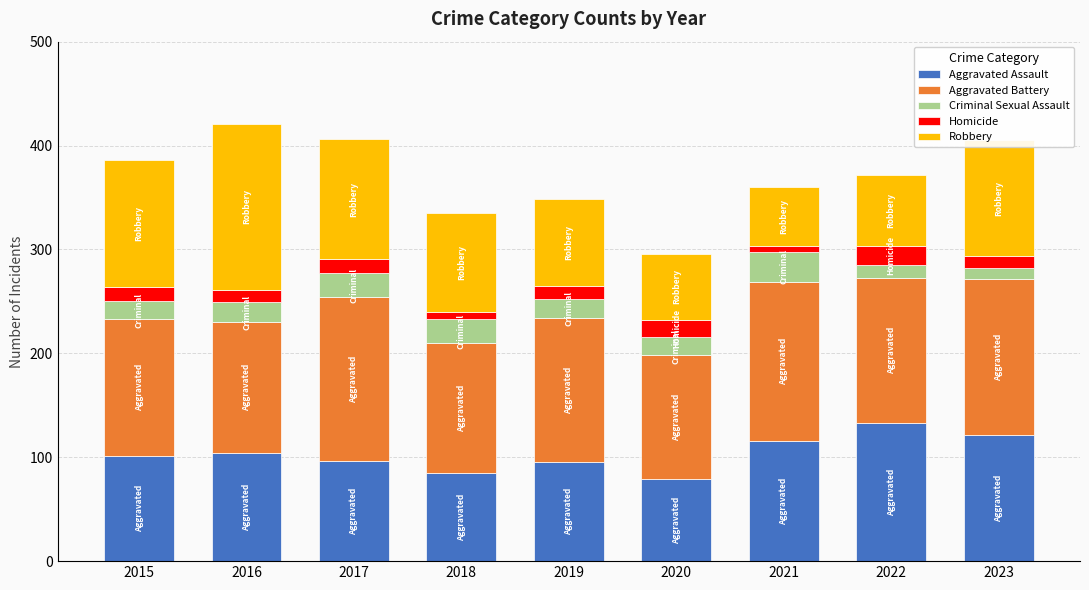

What is the total value across all series at 2019?

349